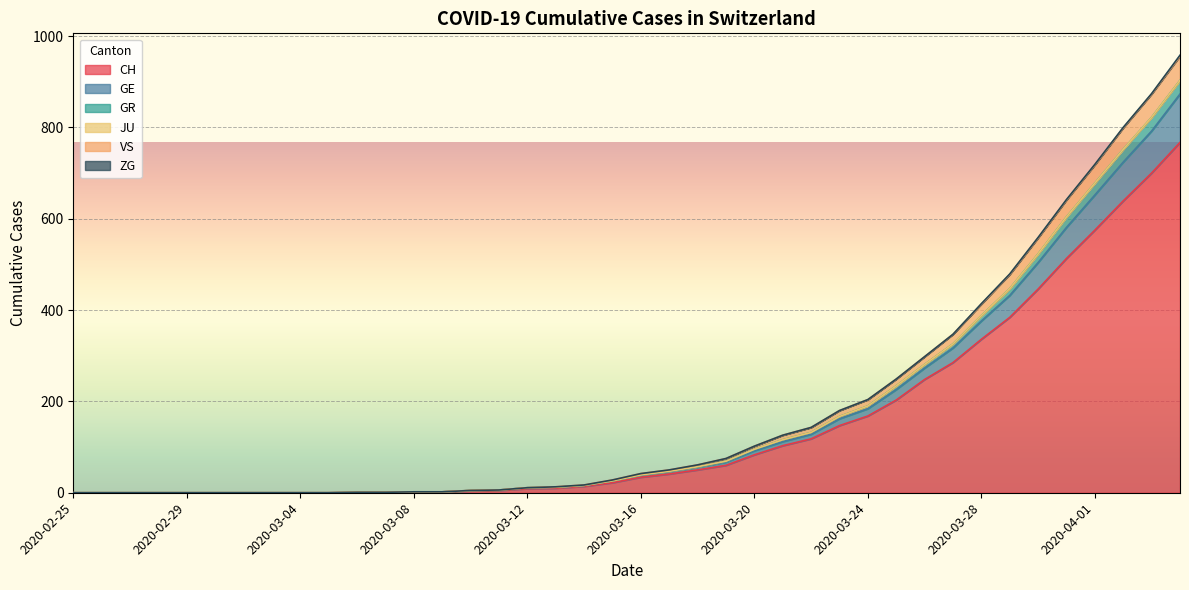

At which label does CH reach its minimum?

2020-02-25